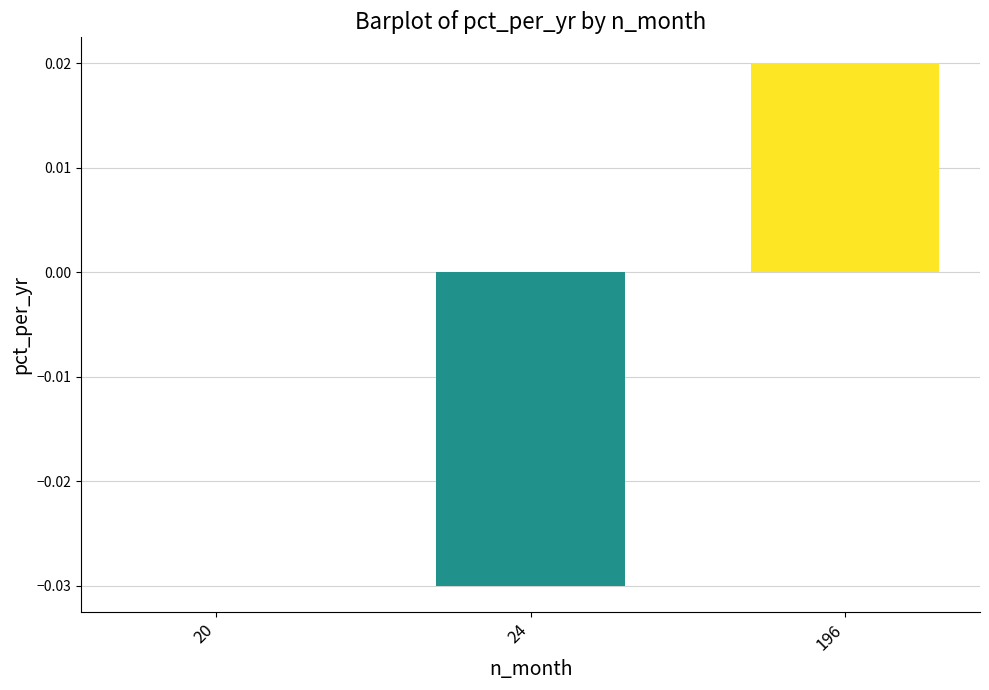

At which category does the chart reach its peak across all series?

196